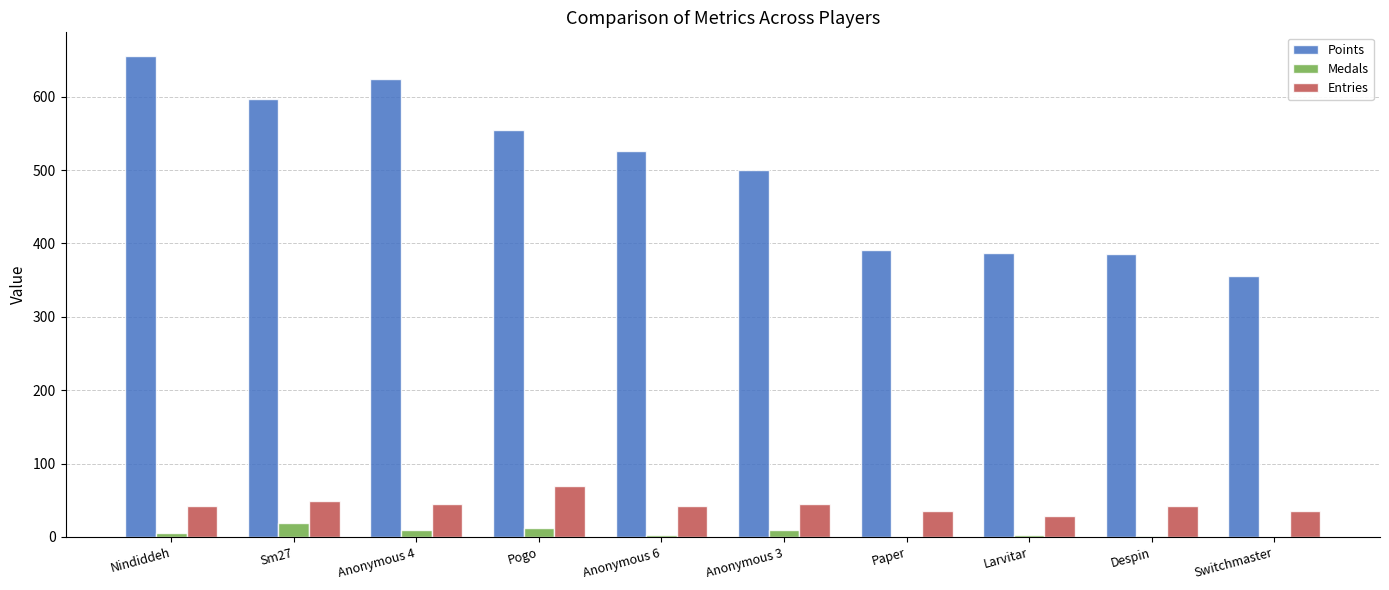

What is the sum of all Points values?

4975